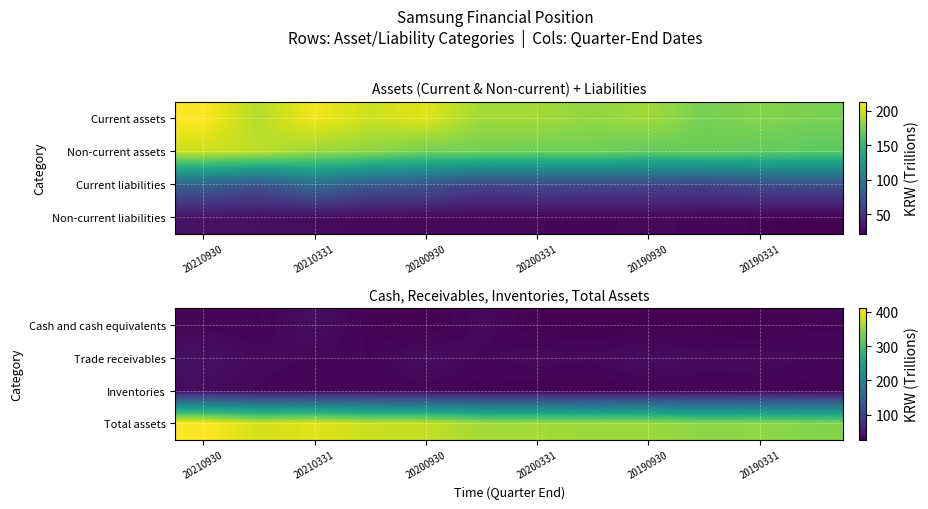

Count the number of categories in the chart.

12